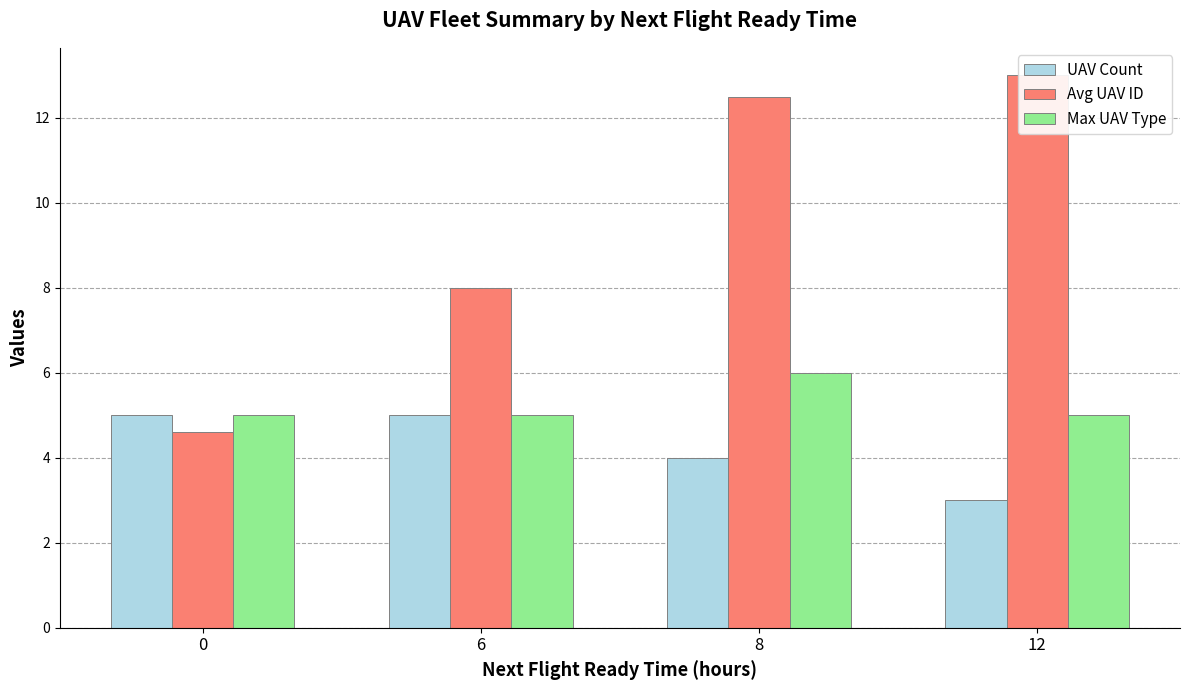

Which label corresponds to the smallest value in the chart?

12